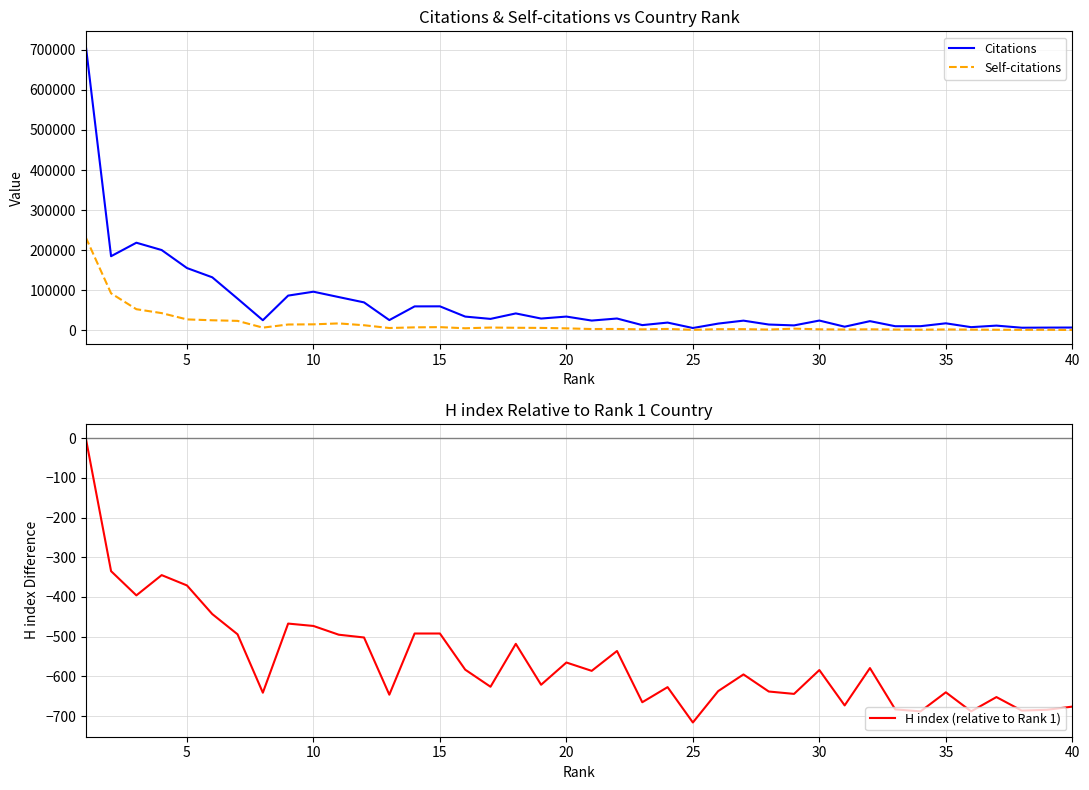

True or false: Self-citations and H index (relative to Rank 1) cross at least once.

False